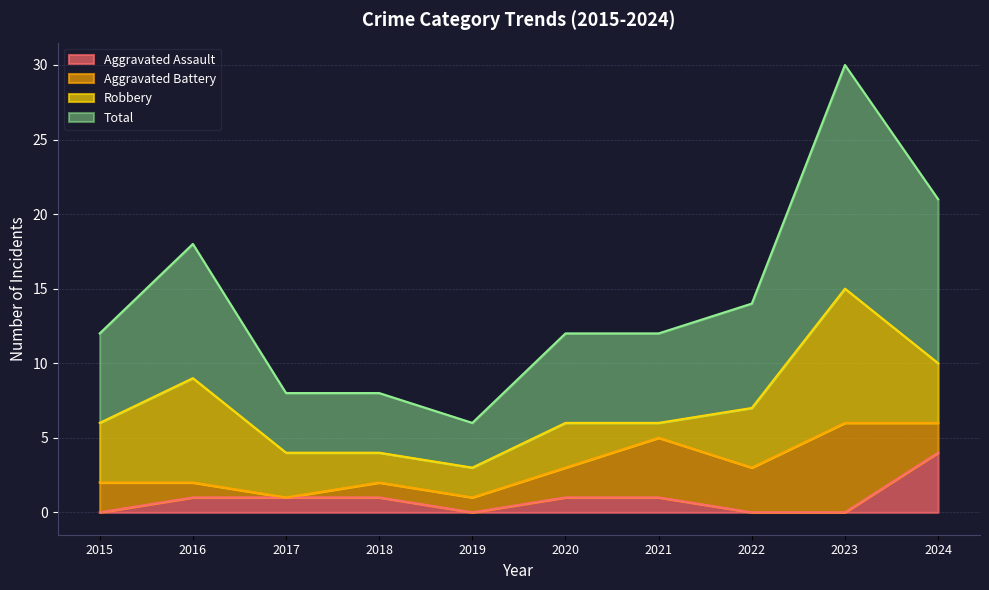

At which category is the sum across all series the highest?

2023